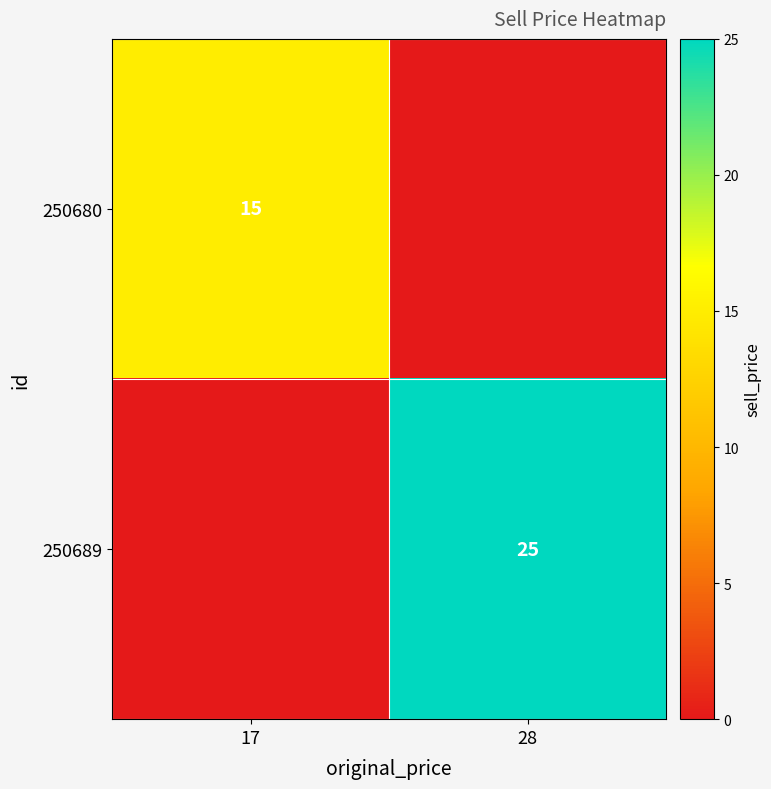

The value of 250689 at 28 is 14. True or false?

False